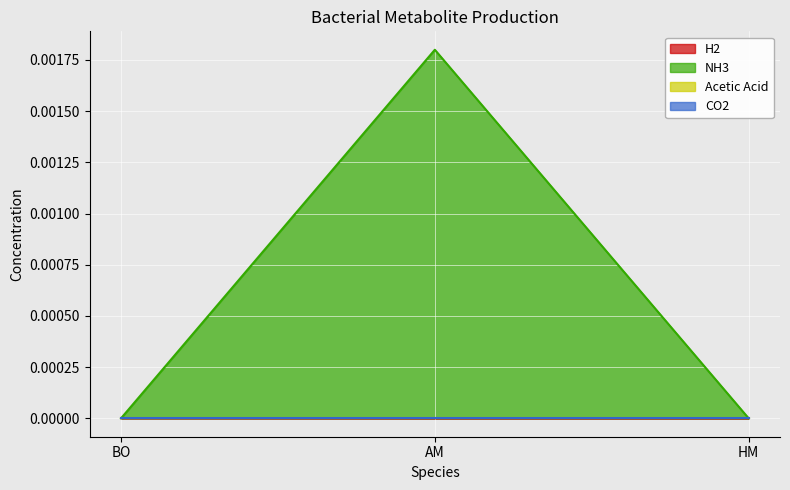

What is the label of the 3rd point from the right?

BO